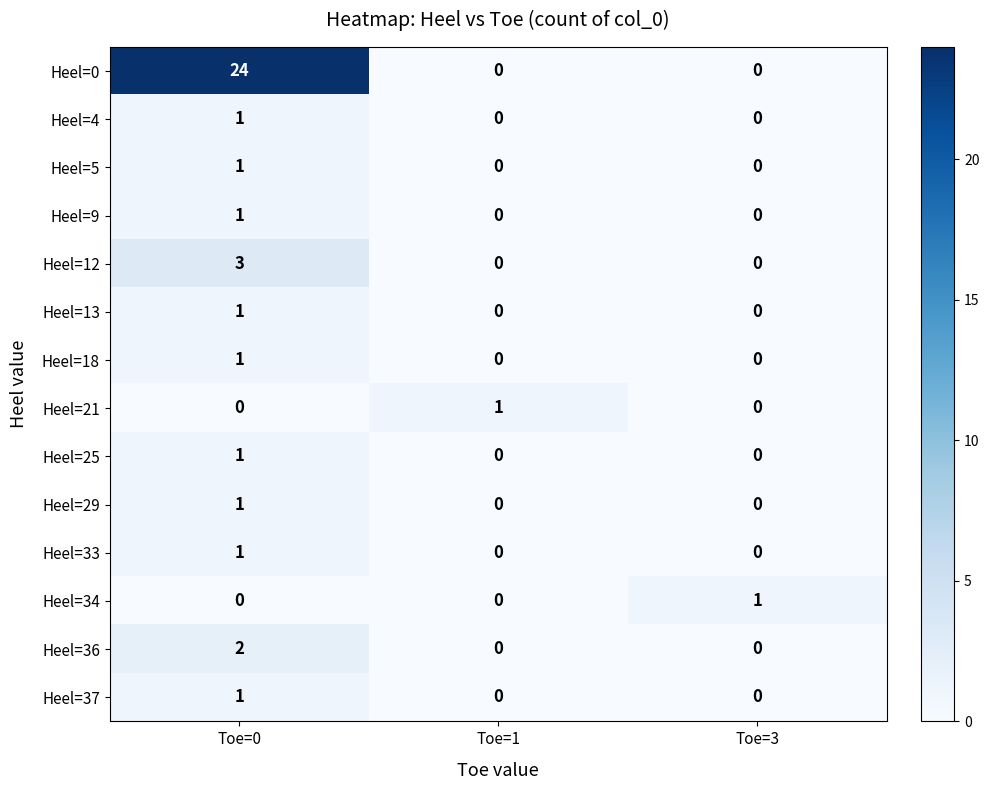

Which series has the largest range (max minus min)?

Heel=0